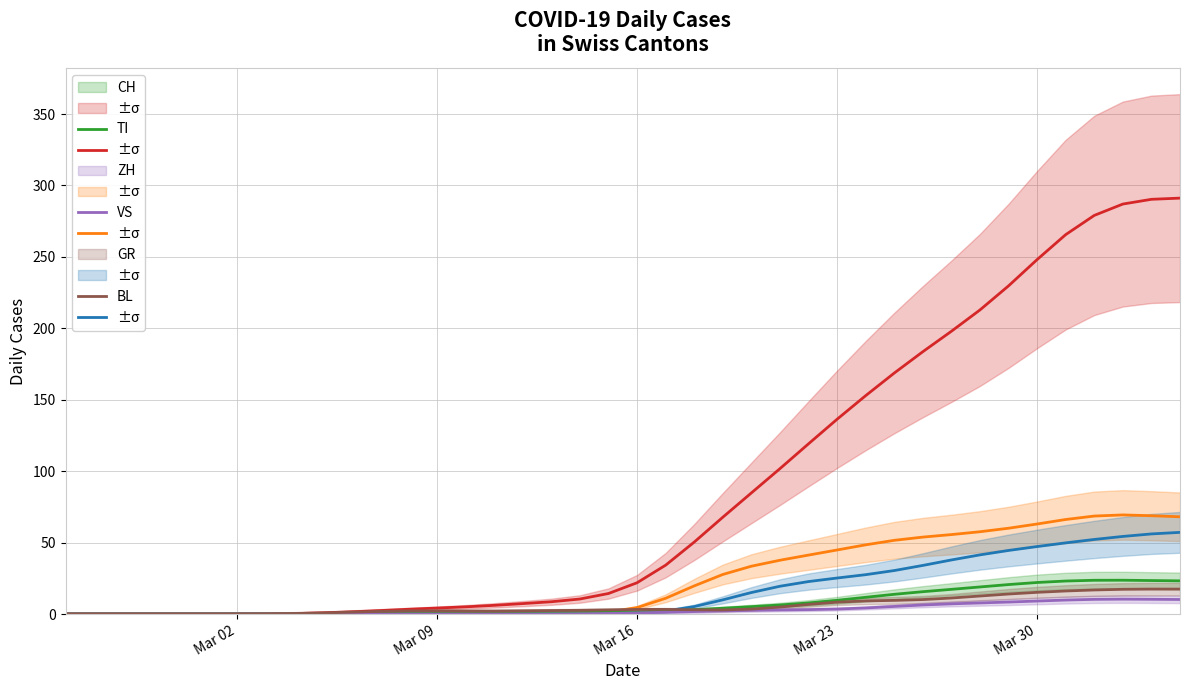

How many data points does each series have?

40